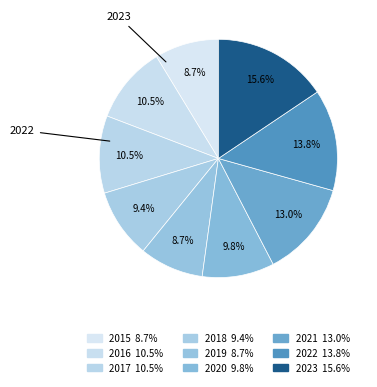

How much of the chart is everything except 2021?

87.0%